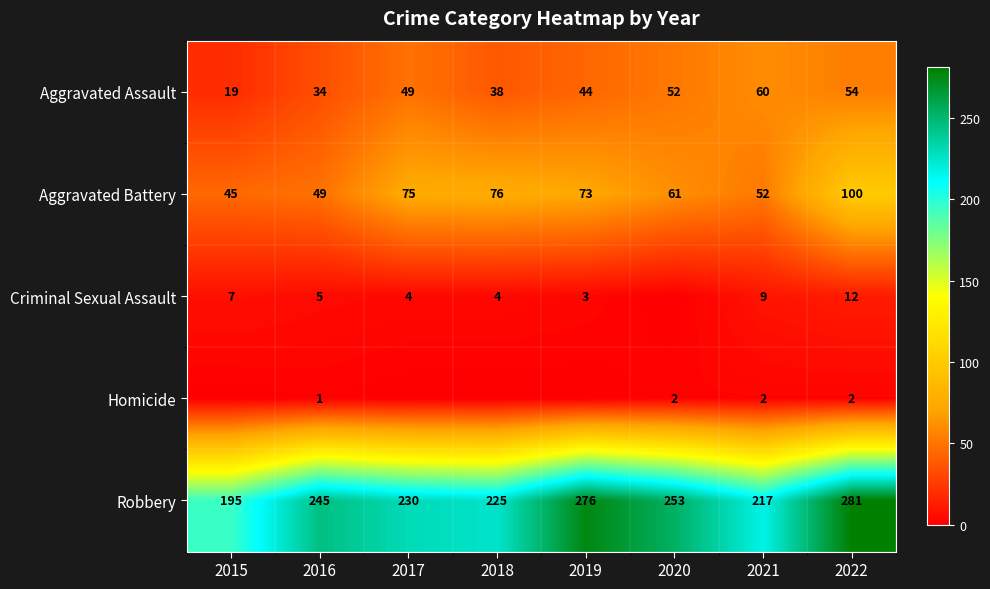

Is it true that Aggravated Battery equals 76 at 2018?

True